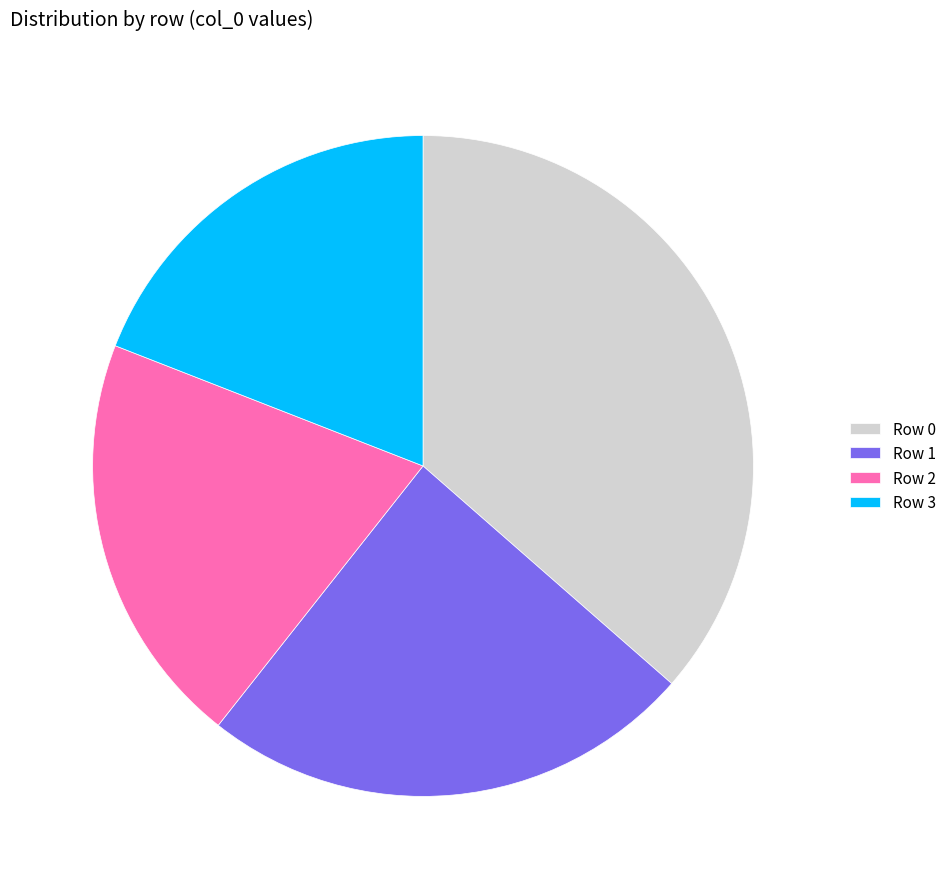

How many segments does this pie chart have?

4